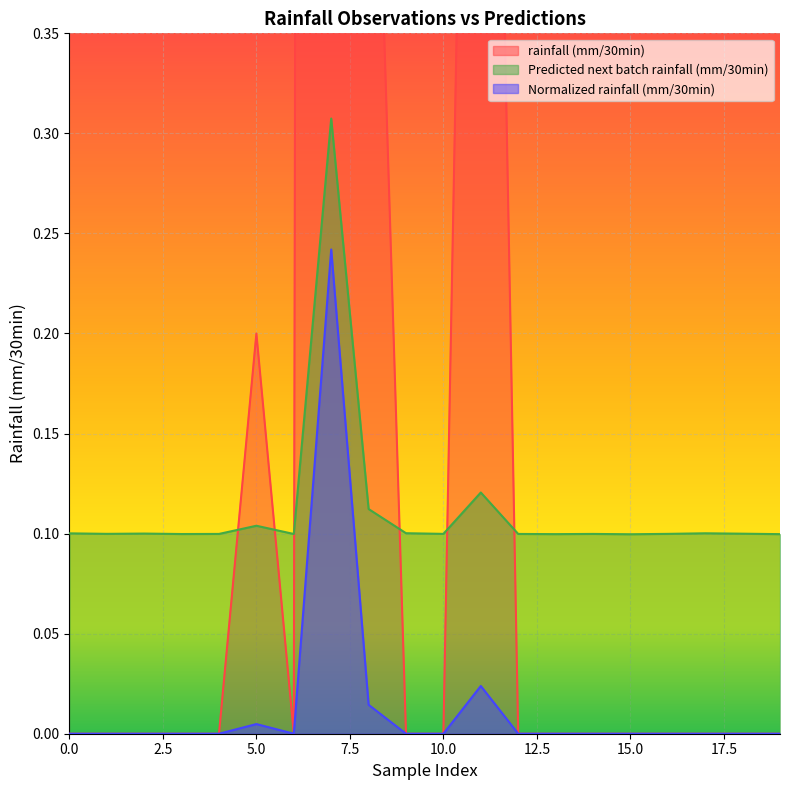

What is the value of the Predicted next batch rainfall (mm/30min) point at the 14th from the left?

0.1